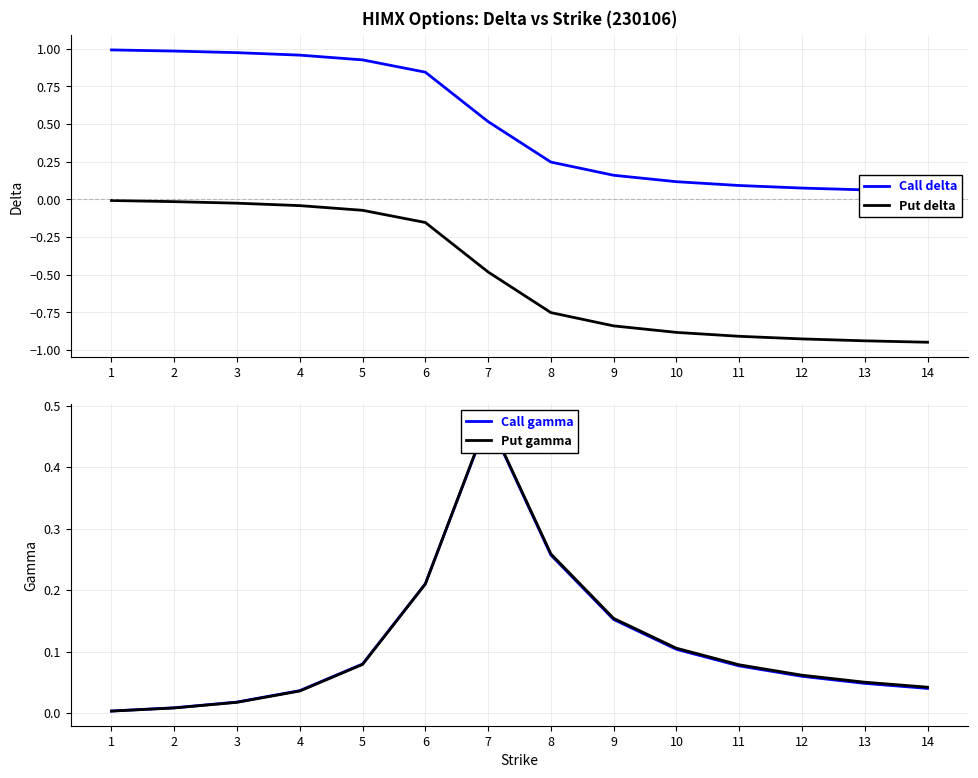

At 13, list the series in order from largest to smallest.

Call delta, Put gamma, Call gamma, Put delta